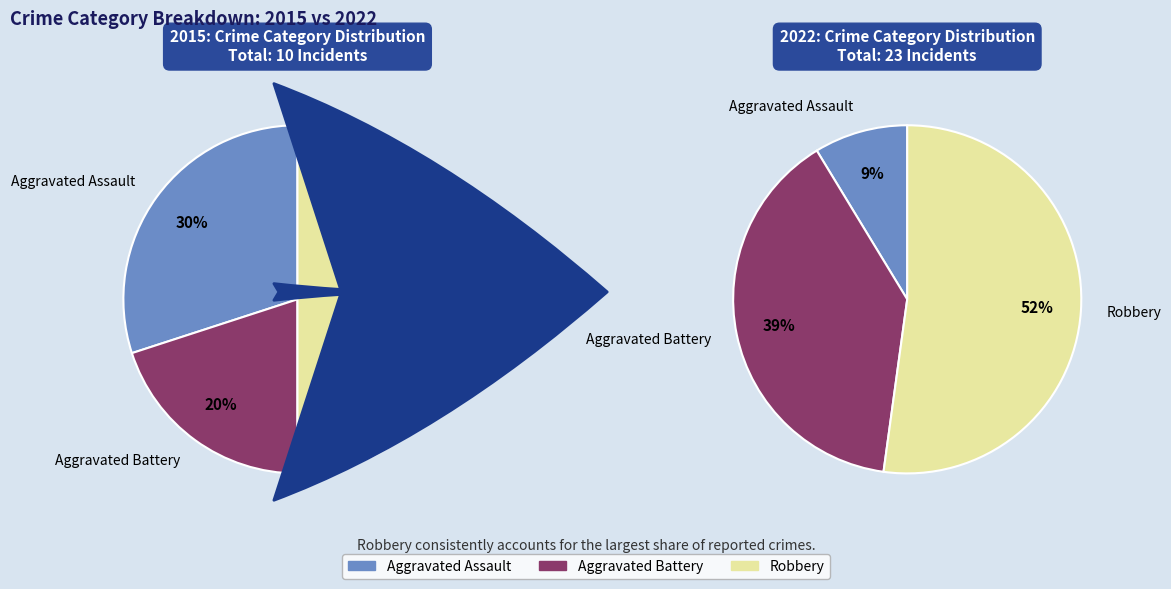

Which category has the biggest portion of the pie?

Robbery